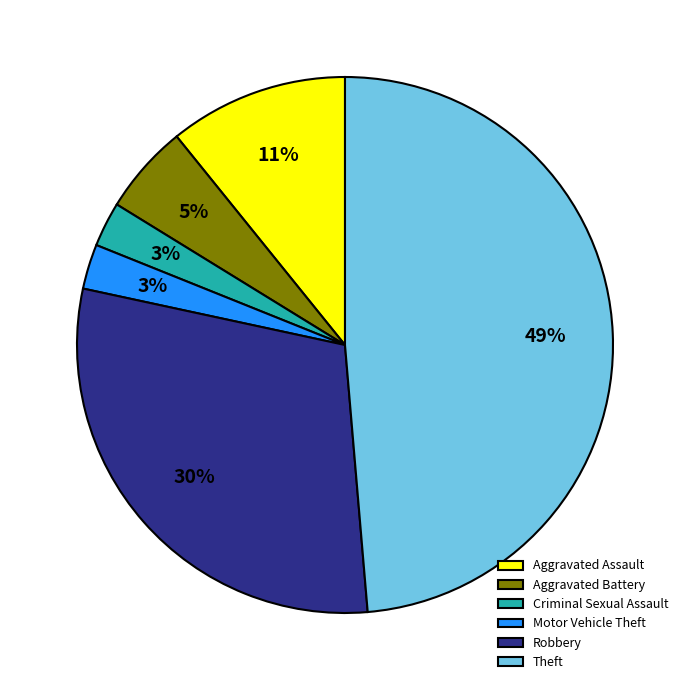

Is there a majority slice in this chart?

No